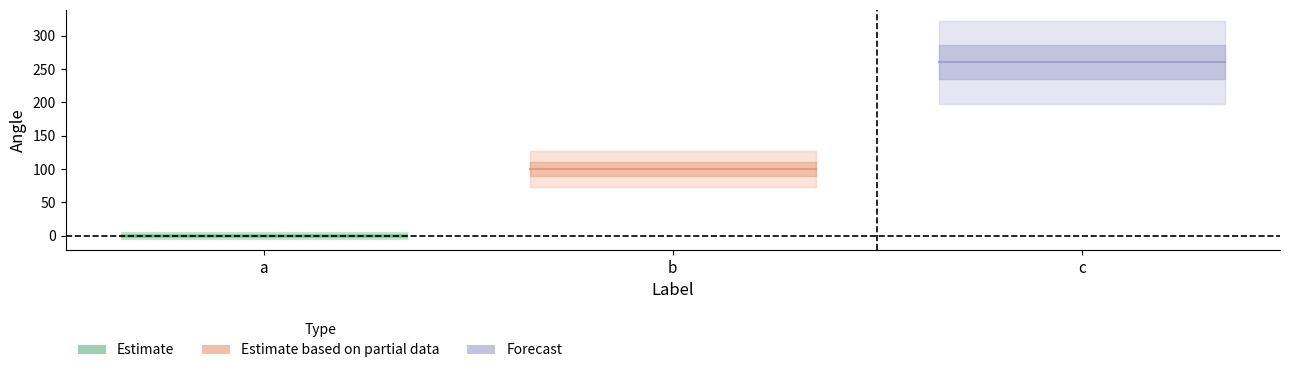

Reading left to right, transcribe all the data shown in this chart.

0	100	260